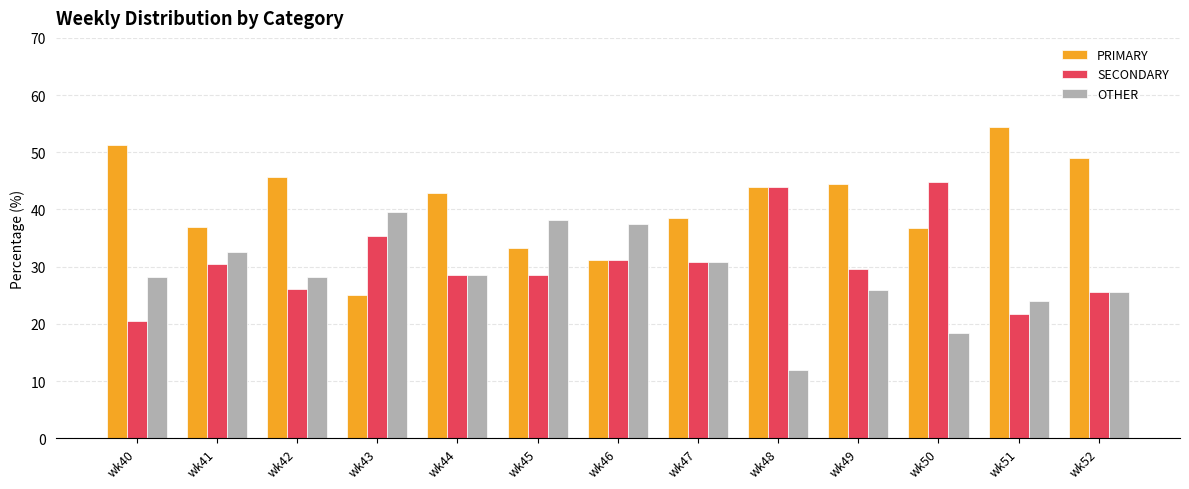

At which label does PRIMARY first exceed 42?

wk40